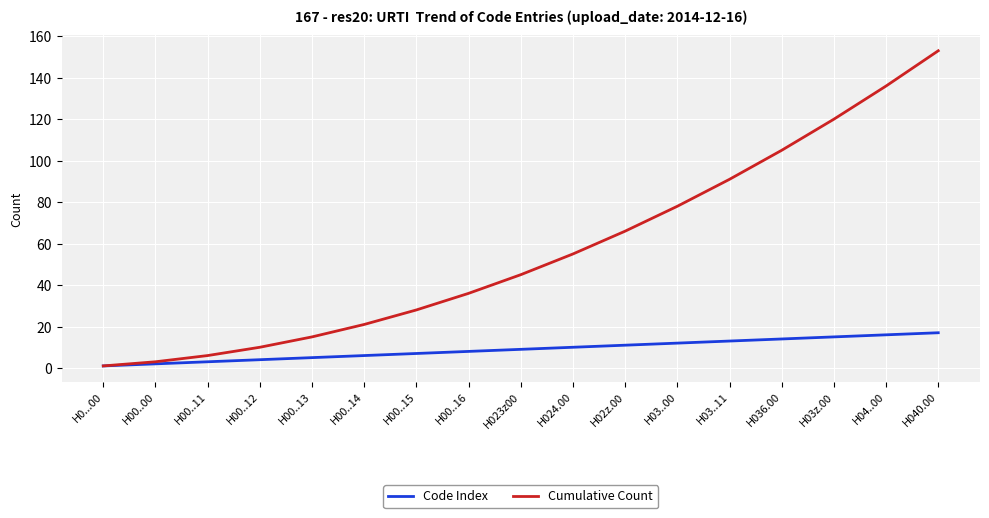

Is the value of Cumulative Count at H036.00 greater than the value of Code Index at H00..13?

Yes